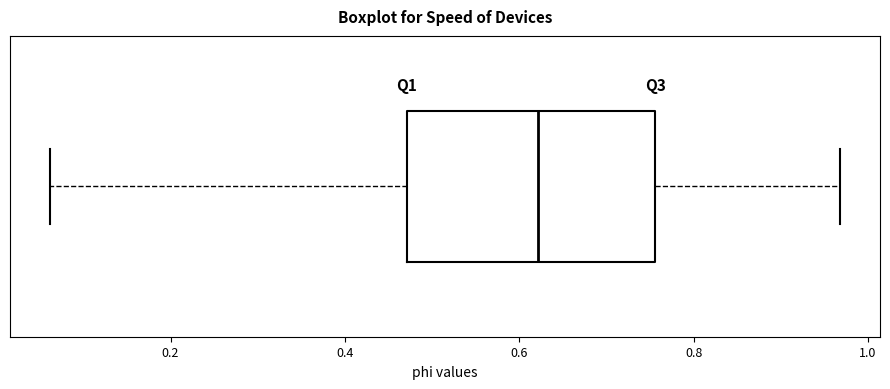

Transcribe this box plot: give where the median line is, the range the box spans, and where the two whiskers end, as read against the x-axis. The values are not printed on the chart, so give them approximately, as read against the axis.

median 0.62, box 0.48 to 0.76, whiskers 0.06 to 0.96